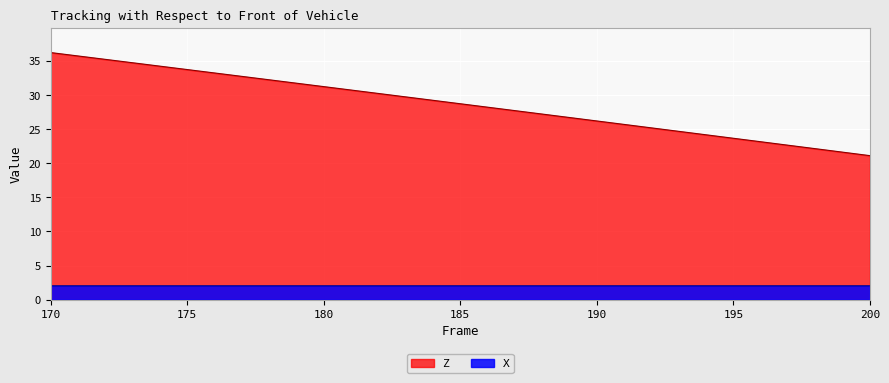

Between 180 and 183, which series saw the biggest shift?

Z